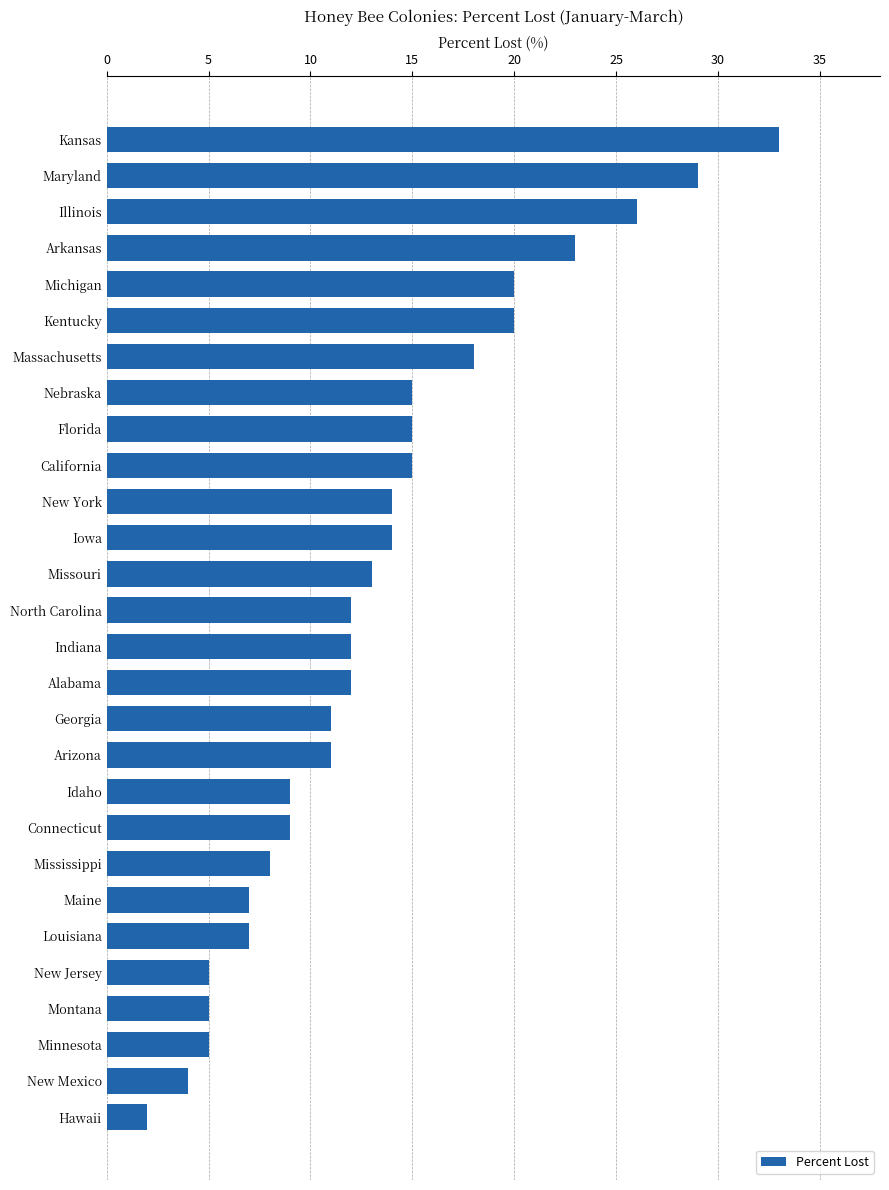

What is the change in value from Minnesota to Hawaii?

-3